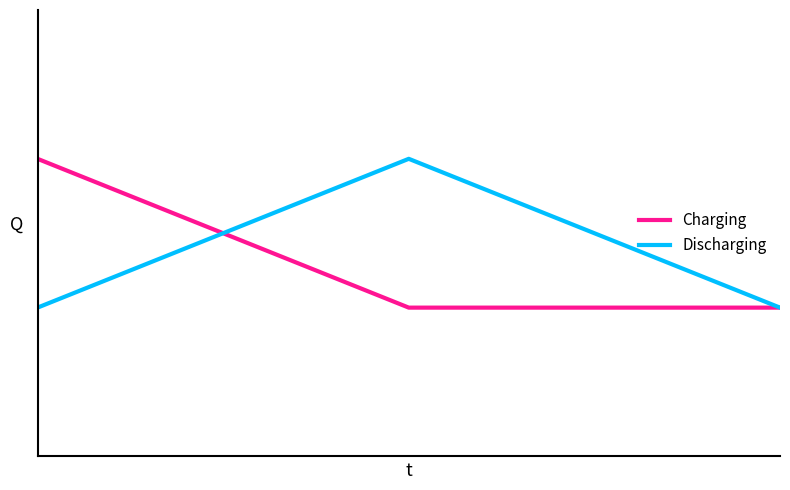

What is the value of the Discharging point at the 1st from the left?

1